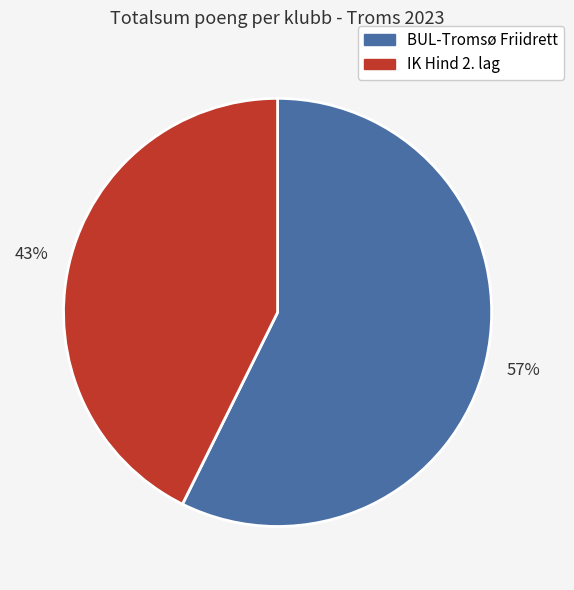

What percentage is the IK Hind 2. lag slice, to the nearest percent?

43%